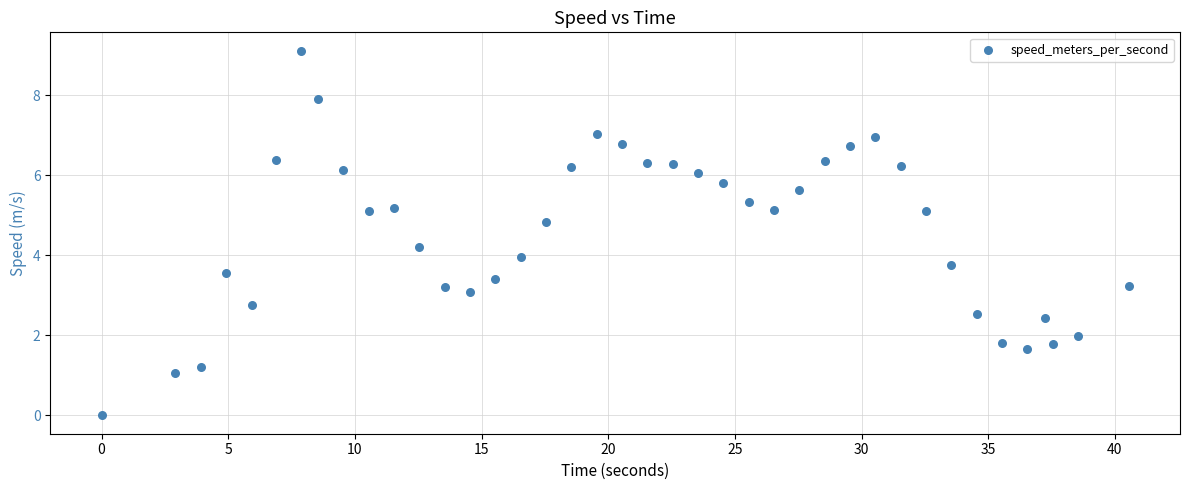

What is the range of X values (max minus min)?

40.5